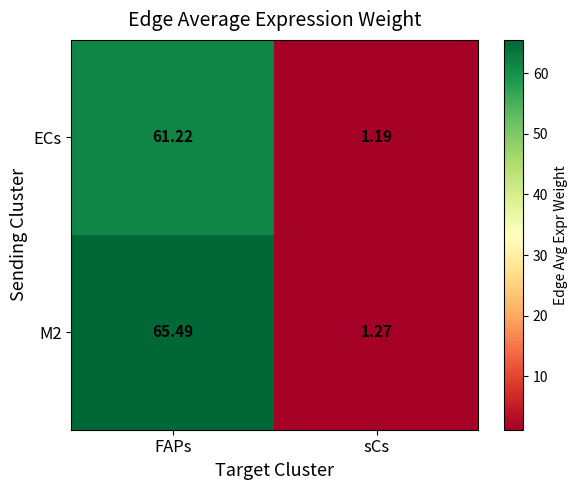

Rank the series by their average value, from highest to lowest.

M2, ECs